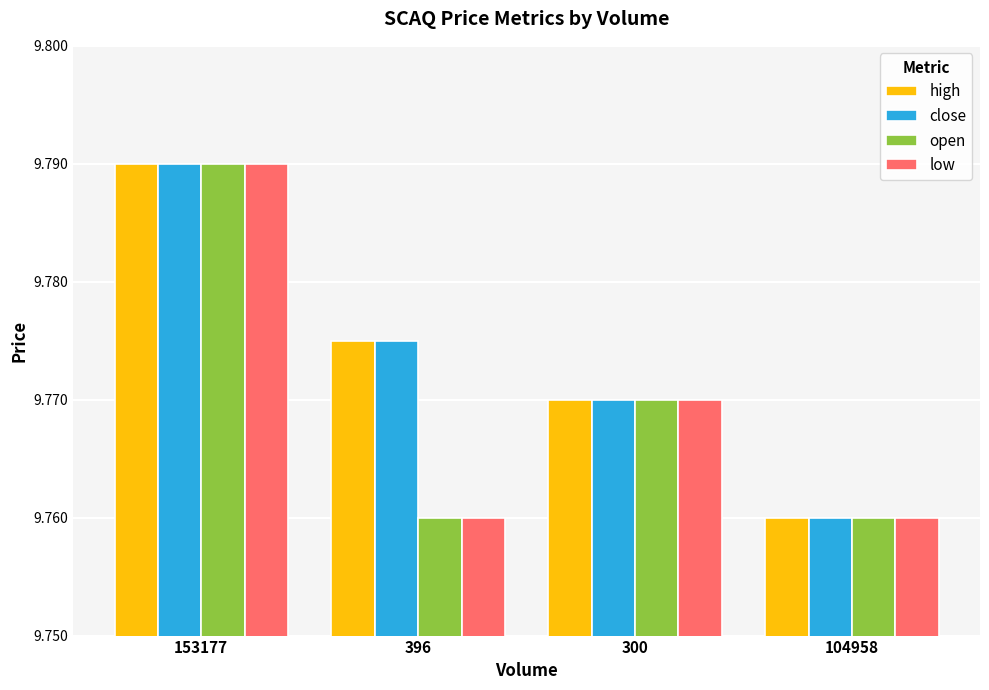

Is it true that high equals 6.1 at 153177?

False